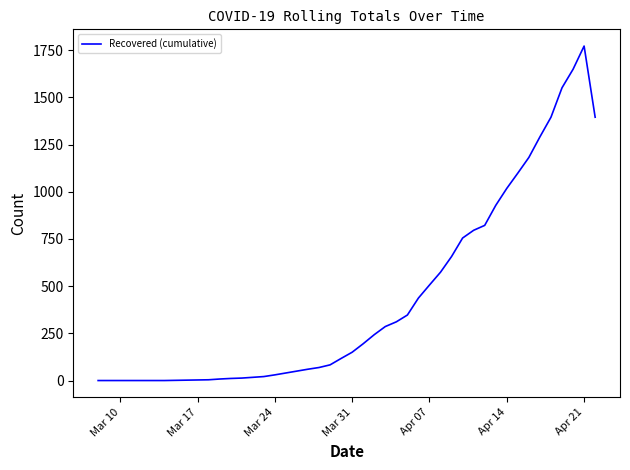

What is the maximum value shown in the chart?

1772